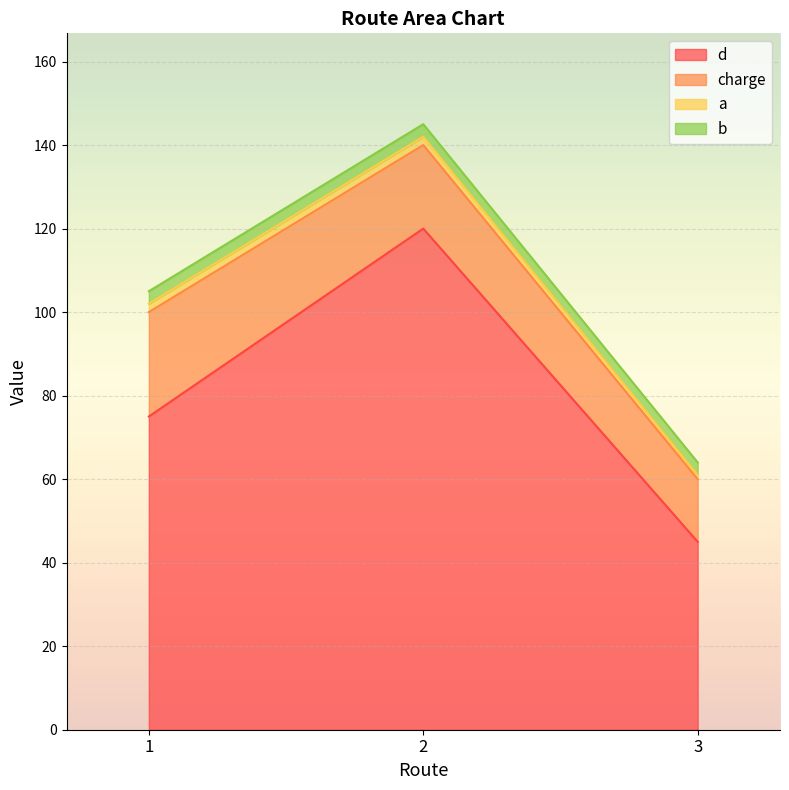

At which label does b reach its minimum?

1